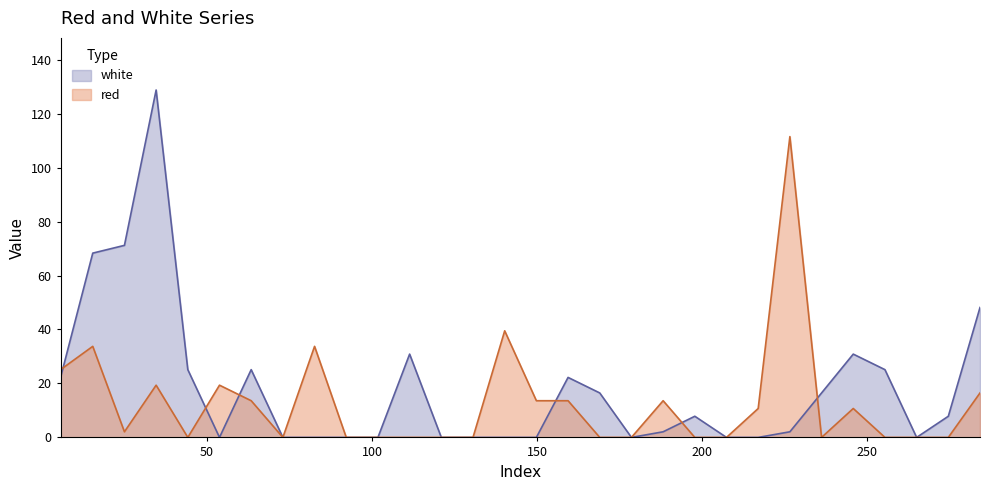

Rank the series by their maximum value, from highest to lowest.

white, red